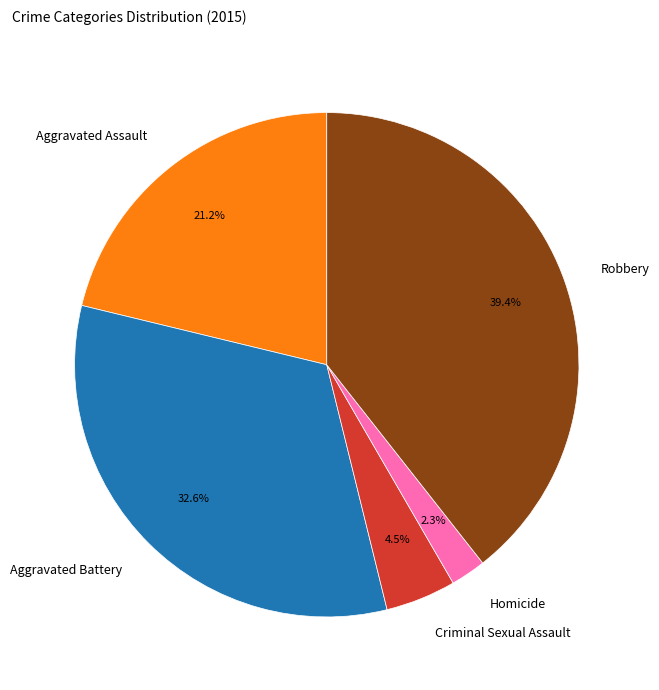

Which has a higher value, Aggravated Assault or Homicide?

Aggravated Assault